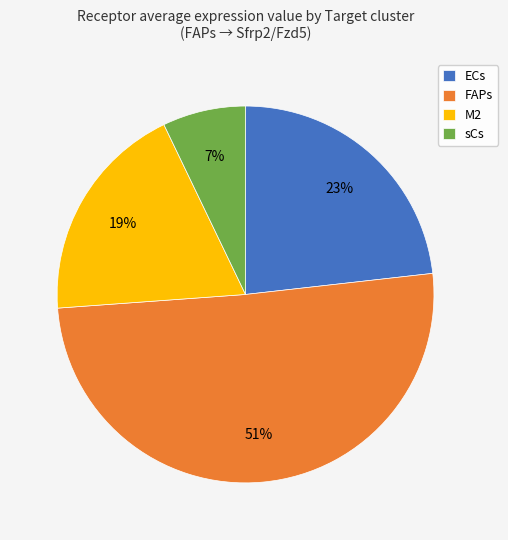

The ECs slice represents 23% of the pie. True or false?

True